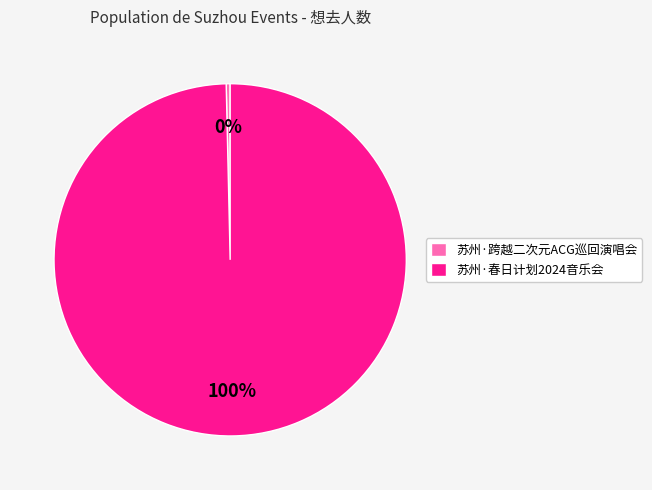

To the nearest percent, what is the average slice percentage?

50%